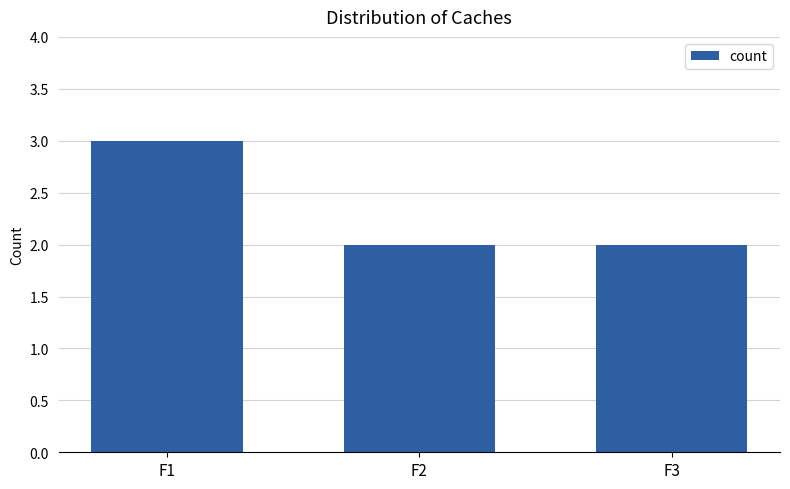

True or false: the data shows 1 at F3.

False